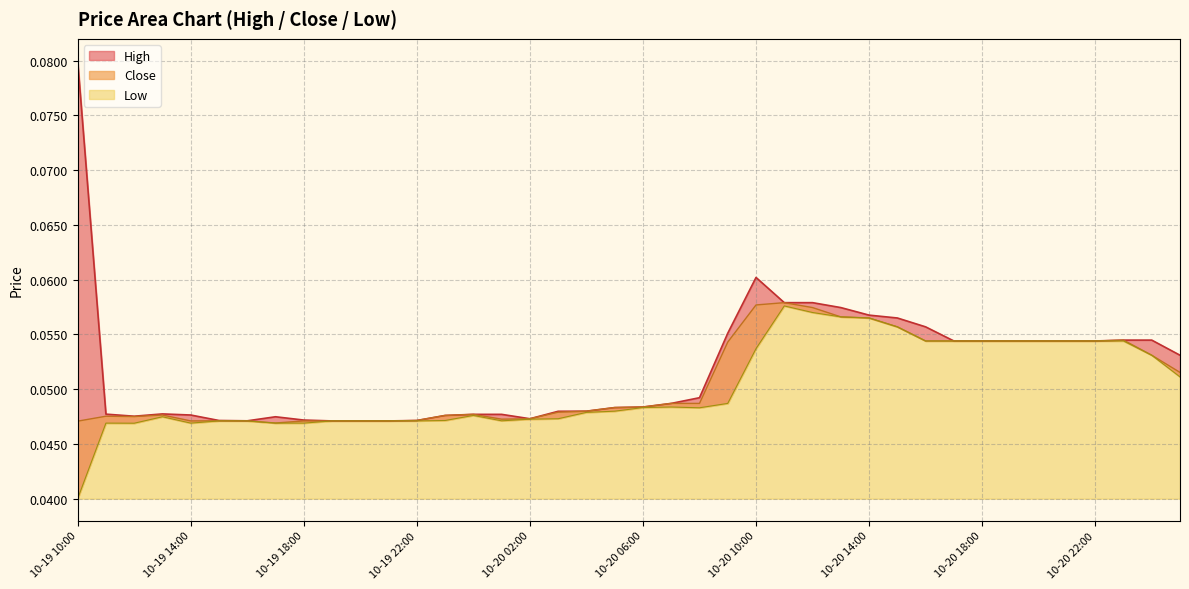

At which category does Close reach its first local valley?

10-19 12:00